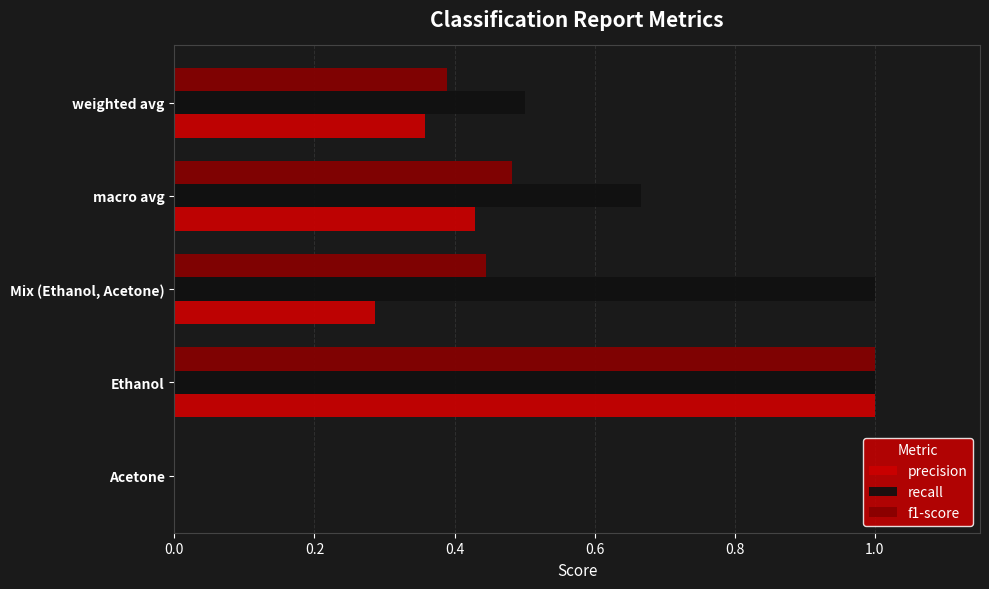

Is the value of precision at macro avg greater than the value of recall at macro avg?

No